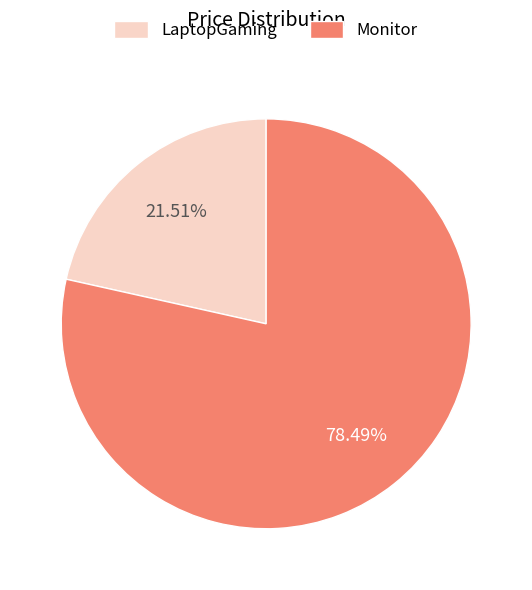

Is there a majority slice in this chart?

Yes